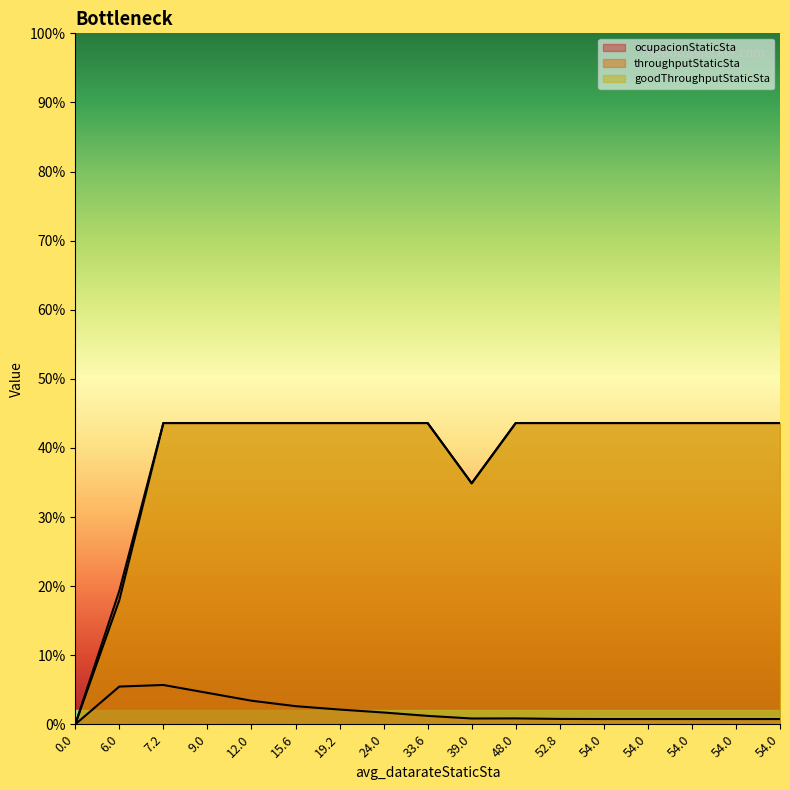

True or false: goodThroughputStaticSta and throughputStaticSta cross at least once.

False